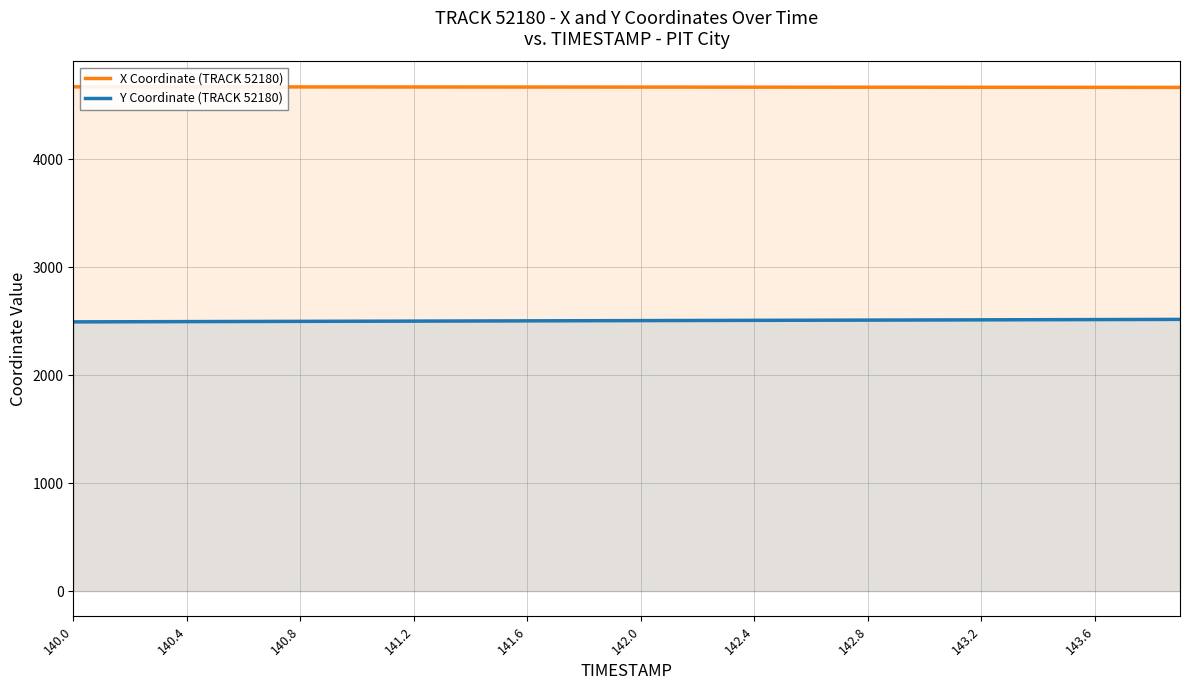

True or false: Y Coordinate (TRACK 52180) has more than 1 interior local peaks.

False